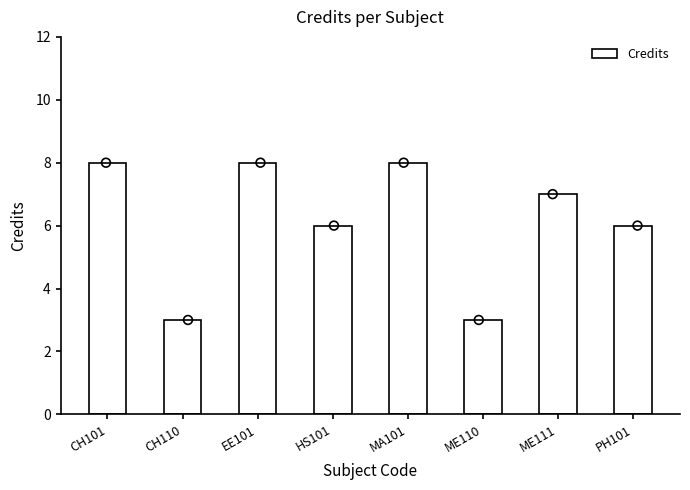

Between HS101 and MA101, which is larger?

MA101